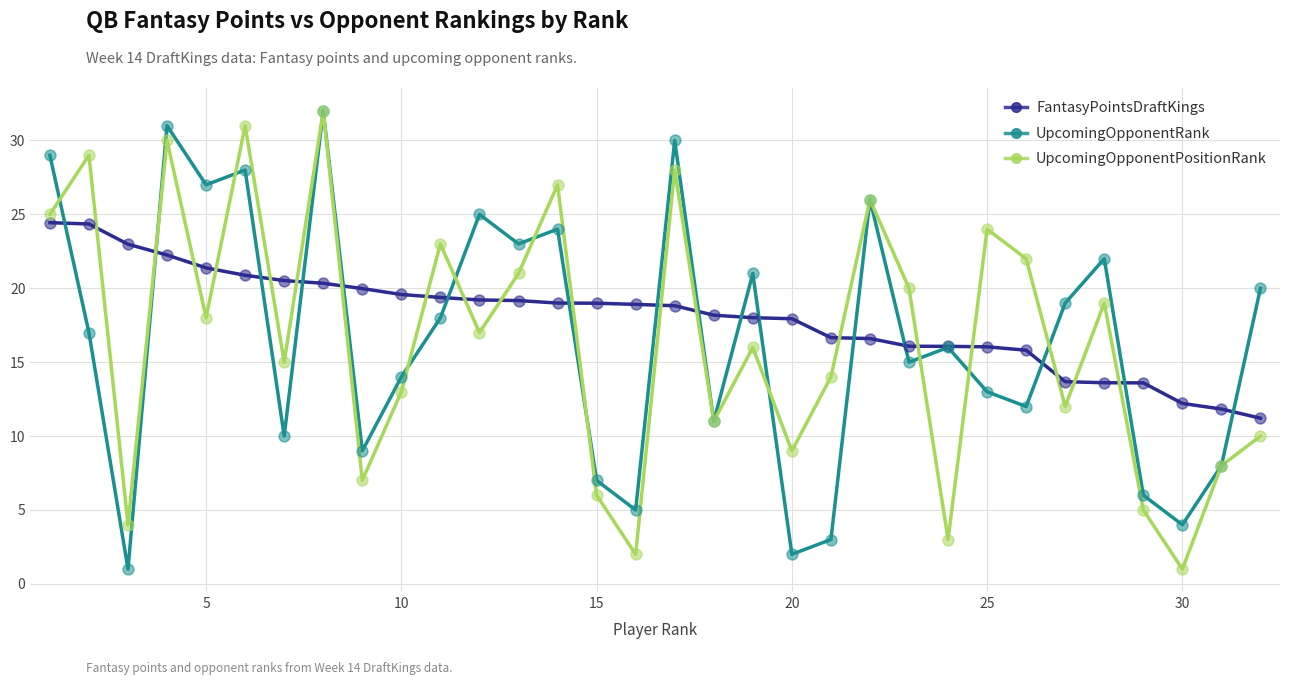

At how many categories does at least one series exceed 14?

29